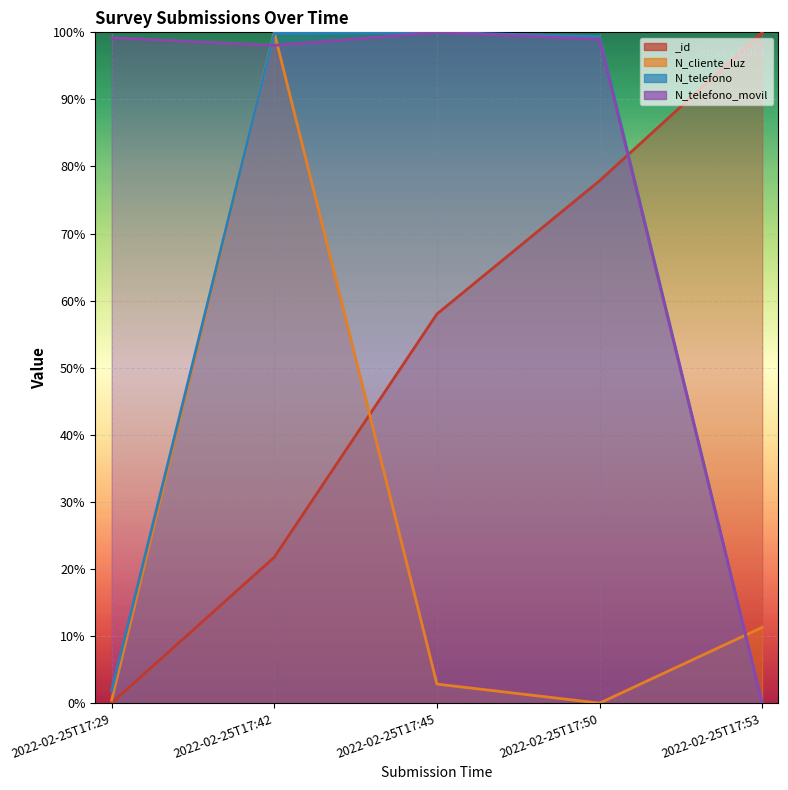

What is the sum of all _id values?

257.6